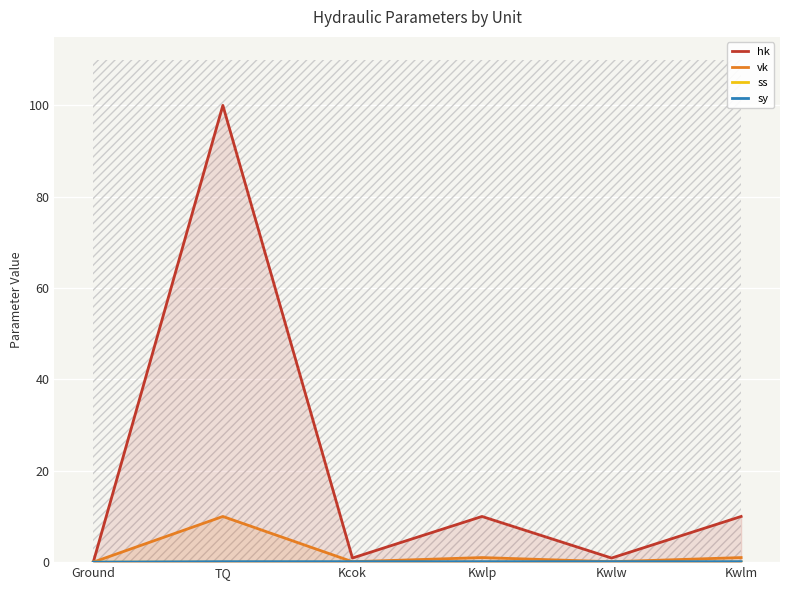

The ss series shows 0.0 at TQ. True or false?

True